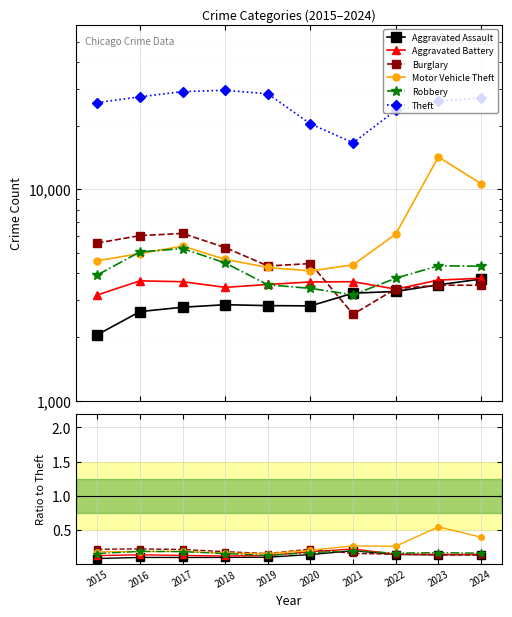

True or false: Aggravated Battery has more than 0 points higher than both neighbors.

True